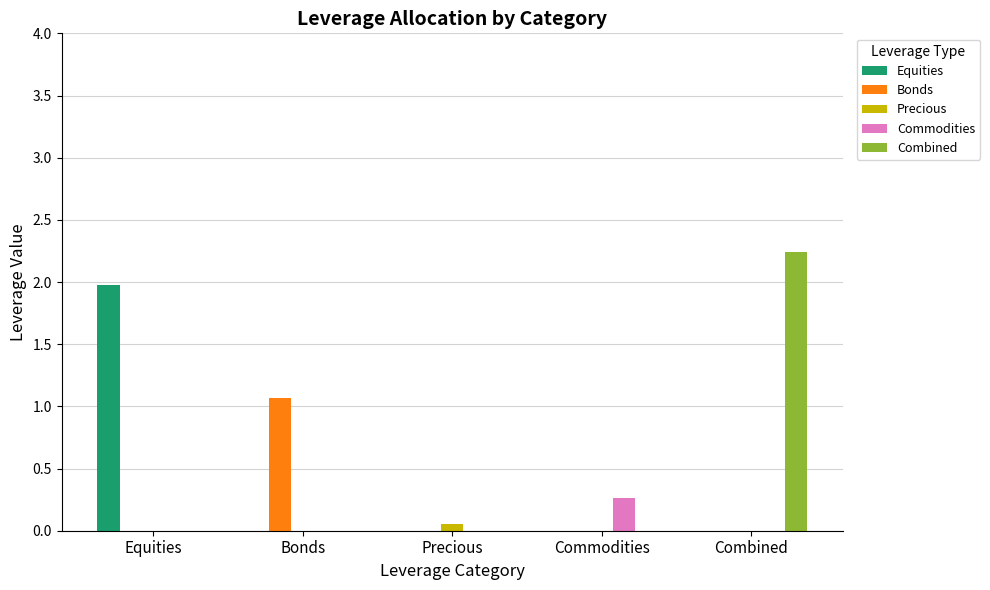

Which series has the largest total across all categories?

Combined